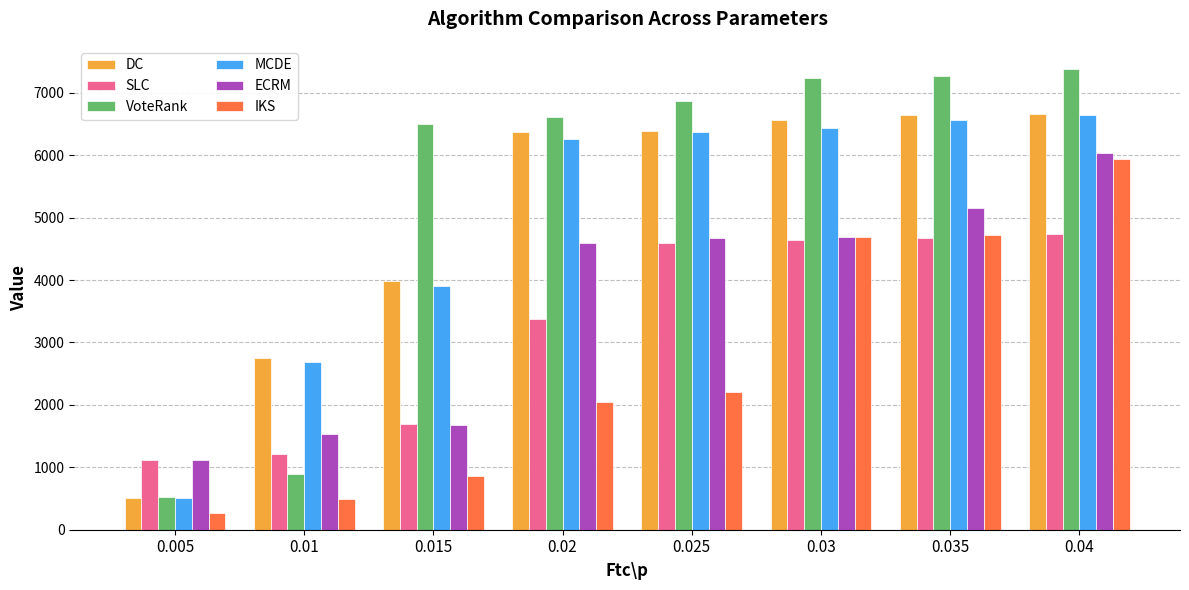

At 0.01, list the series in order from smallest to largest.

IKS, VoteRank, SLC, ECRM, MCDE, DC